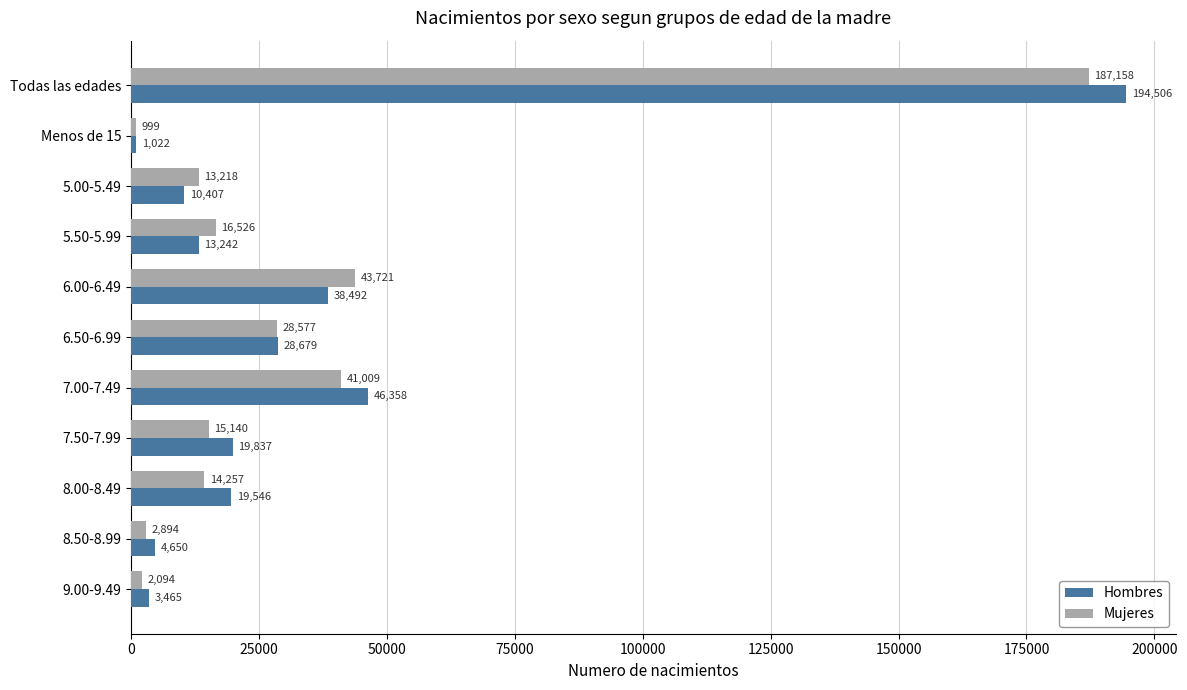

Which series has the largest range (max minus min)?

Hombres